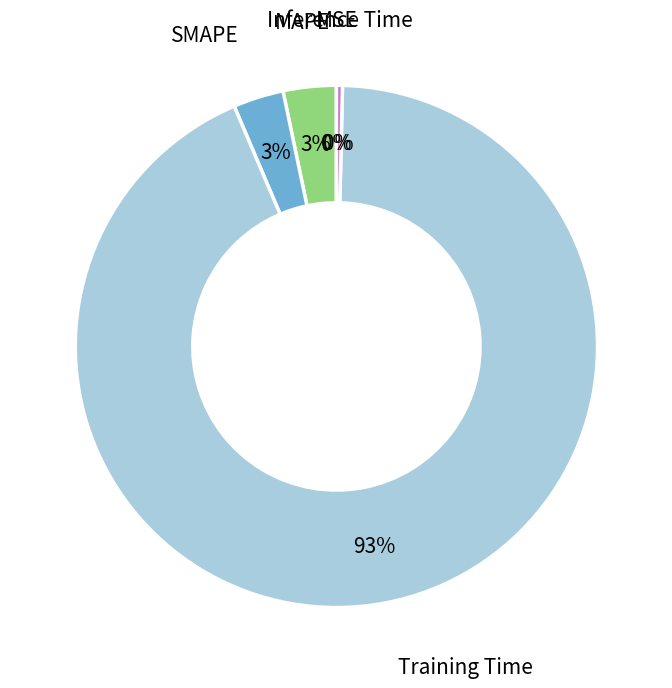

To the nearest percent, what is the average slice percentage?

20%